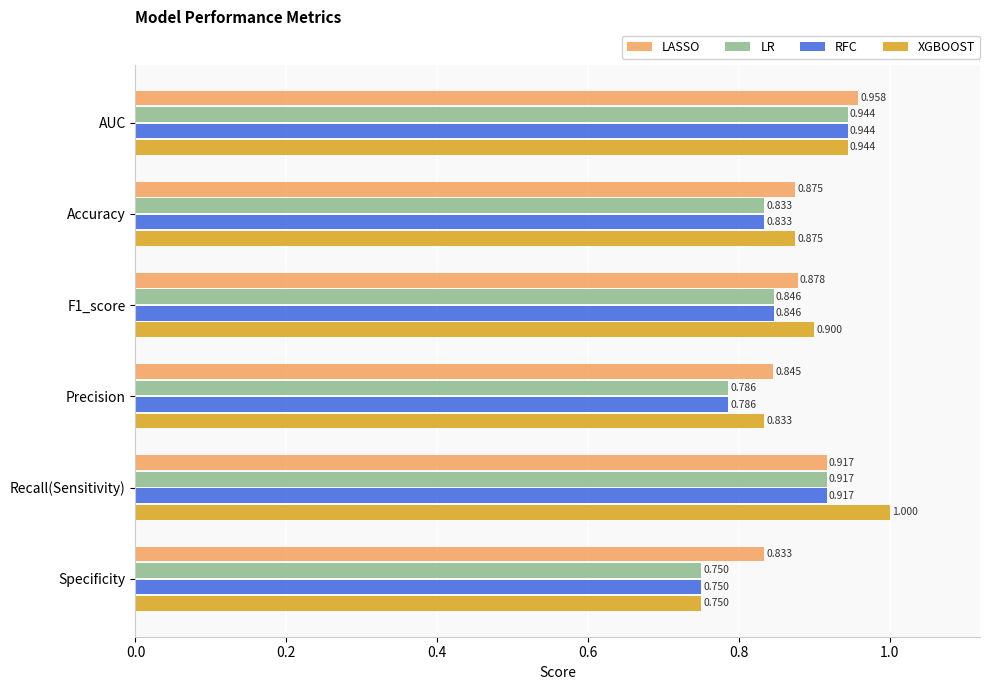

Which category has the lowest value in the RFC series?

Specificity